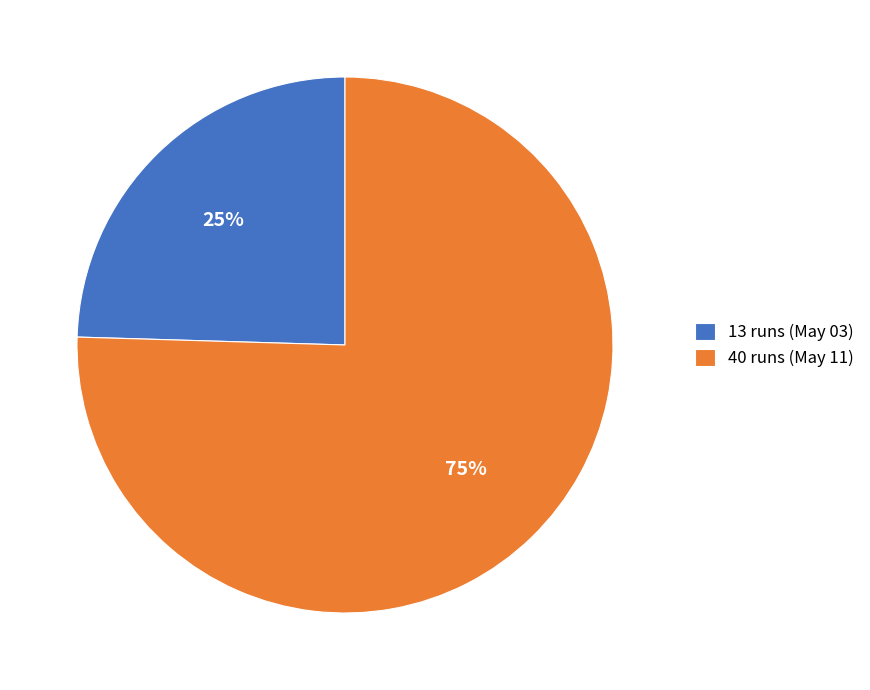

To the nearest percent, what is the average slice percentage?

50%